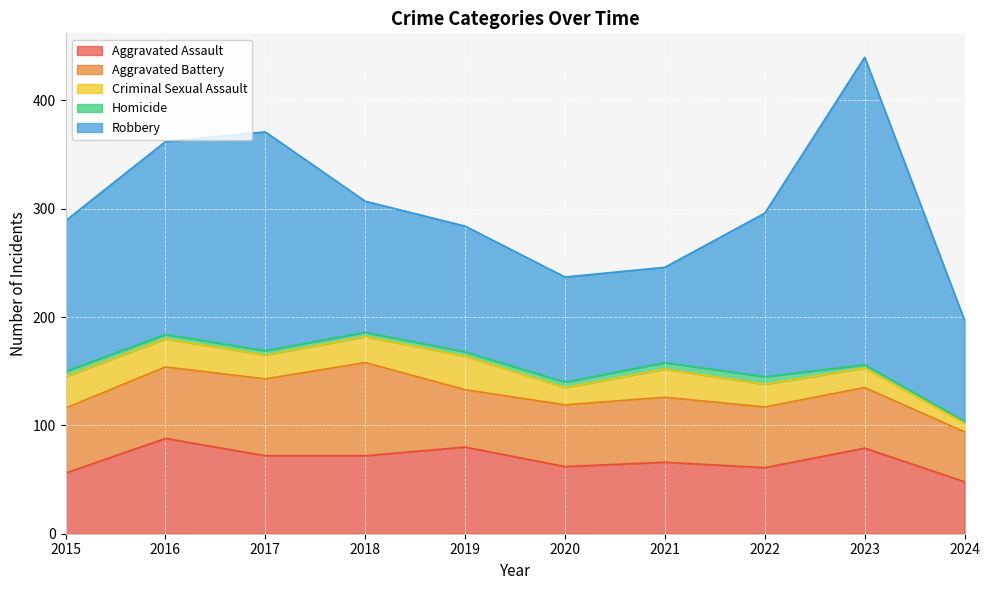

How many categories are shown in the chart?

10